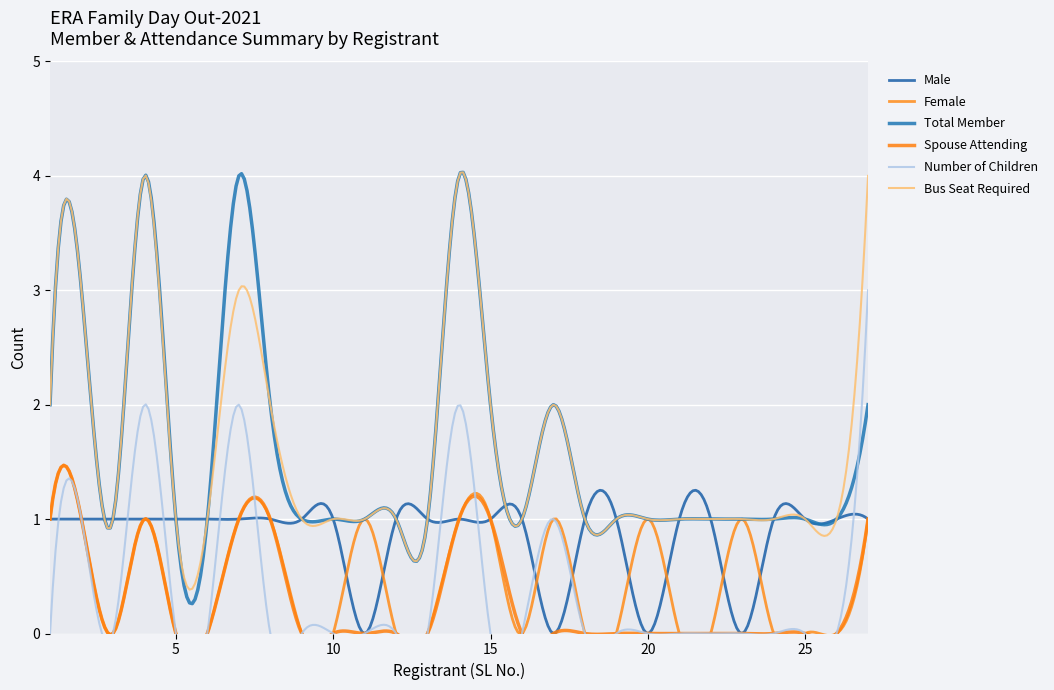

Reading left to right, extract all data points from this chart.

Male: 1=1	2=1	3=1	4=1	5=1	6=1	7=1	8=1	9=1	10=1	11=0	12=1	13=1	14=1	15=1	16=1	17=0	18=1	19=1	20=0	21=1	22=1	23=0	24=1	25=1	26=1	27=1
Female: 1=1	2=1	3=0	4=1	5=0	6=0	7=1	8=1	9=0	10=0	11=1	12=0	13=0	14=1	15=1	16=0	17=1	18=0	19=0	20=1	21=0	22=0	23=1	24=0	25=0	26=0	27=1
Total Member: 1=2	2=3	3=1	4=4	5=1	6=1	7=4	8=2	9=1	10=1	11=1	12=1	13=1	14=4	15=2	16=1	17=2	18=1	19=1	20=1	21=1	22=1	23=1	24=1	25=1	26=1	27=2
Spouse Attending: 1=1	2=1	3=0	4=1	5=0	6=0	7=1	8=1	9=0	10=0	11=0	12=0	13=0	14=1	15=1	16=0	17=0	18=0	19=0	20=0	21=0	22=0	23=0	24=0	25=0	26=0	27=1
Number of Children: 1=0	2=1	3=0	4=2	5=0	6=0	7=2	8=0	9=0	10=0	11=0	12=0	13=0	14=2	15=0	16=0	17=1	18=0	19=0	20=0	21=0	22=0	23=0	24=0	25=0	26=0	27=3
Bus Seat Required: 1=2	2=3	3=1	4=4	5=1	6=1	7=3	8=2	9=1	10=1	11=1	12=1	13=1	14=4	15=2	16=1	17=2	18=1	19=1	20=1	21=1	22=1	23=1	24=1	25=1	26=1	27=4